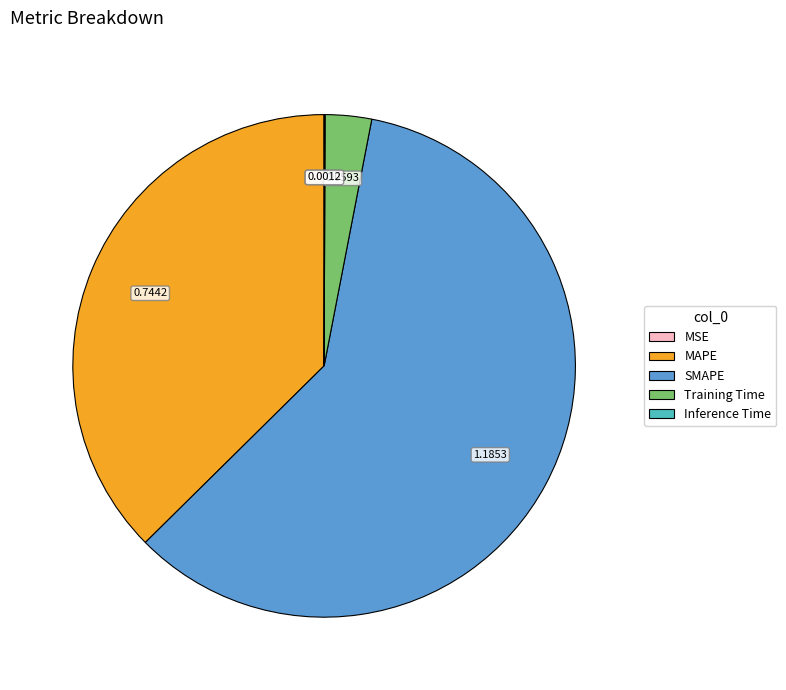

Is the sum of MAPE and SMAPE greater than half?

Yes